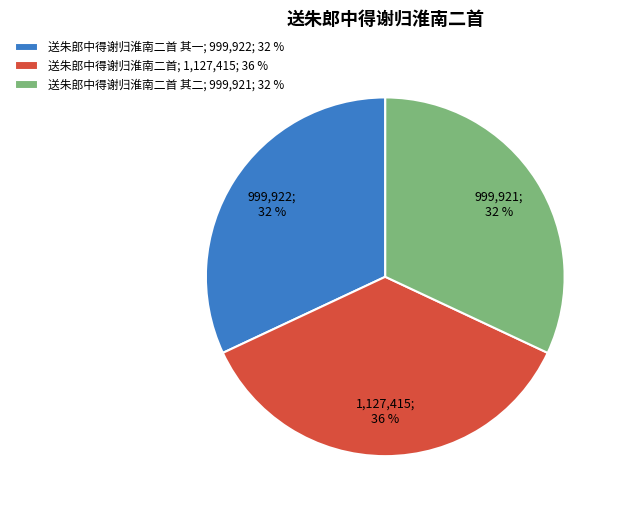

To the nearest percent, what is the combined percentage of 送朱郎中得谢归淮南二首 其二; 999,921; 32 % and 送朱郎中得谢归淮南二首 其一; 999,922; 32 %?

64%